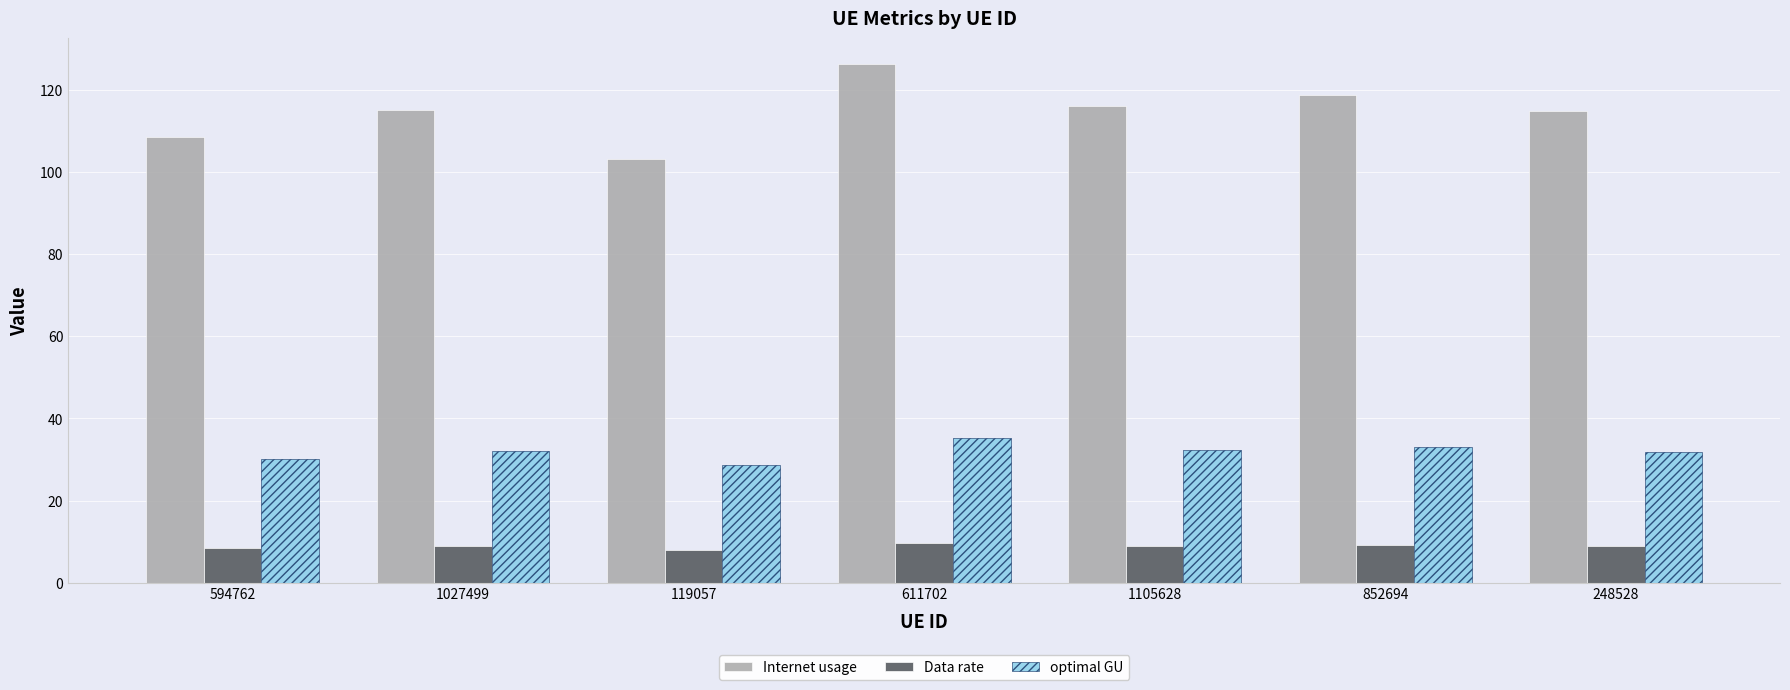

At 119057, list the series in order from smallest to largest.

Data rate, optimal GU, Internet usage